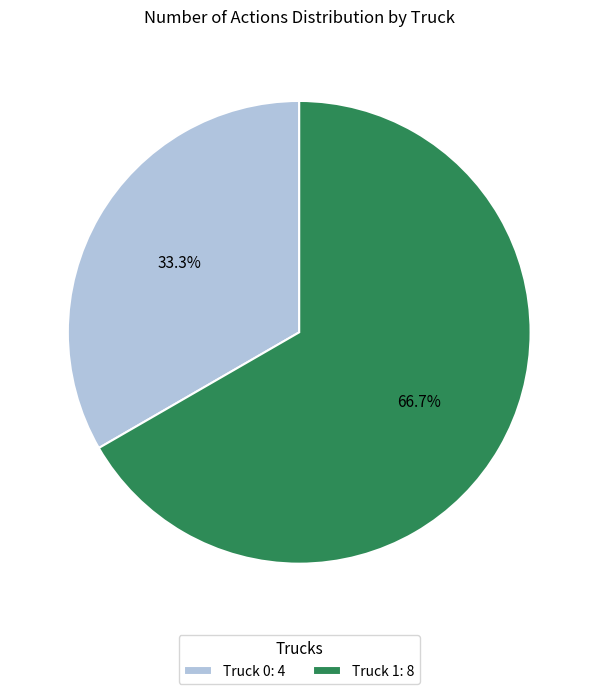

Is the sum of Truck 0 and Truck 1 greater than half?

Yes